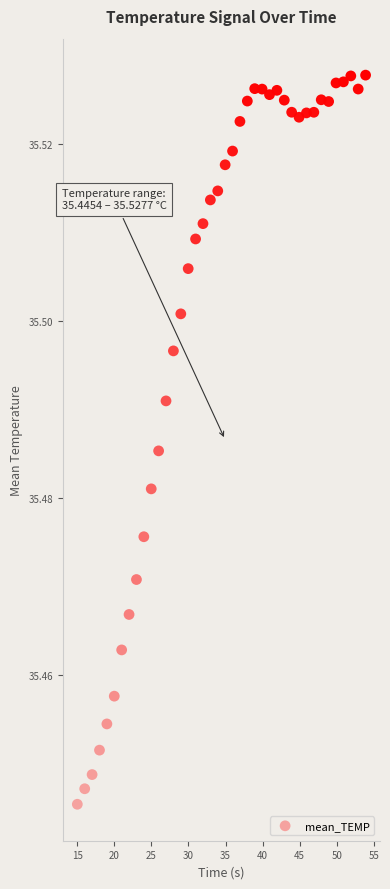

What is the range of X values (max minus min)?

38.9